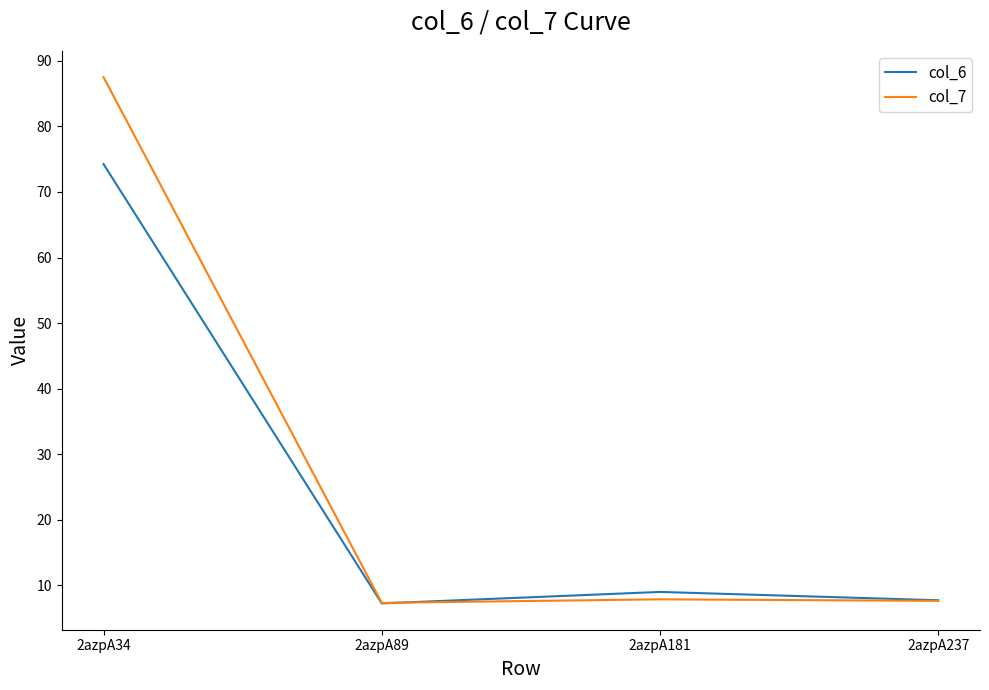

Rank the series by their maximum value, from highest to lowest.

col_7, col_6